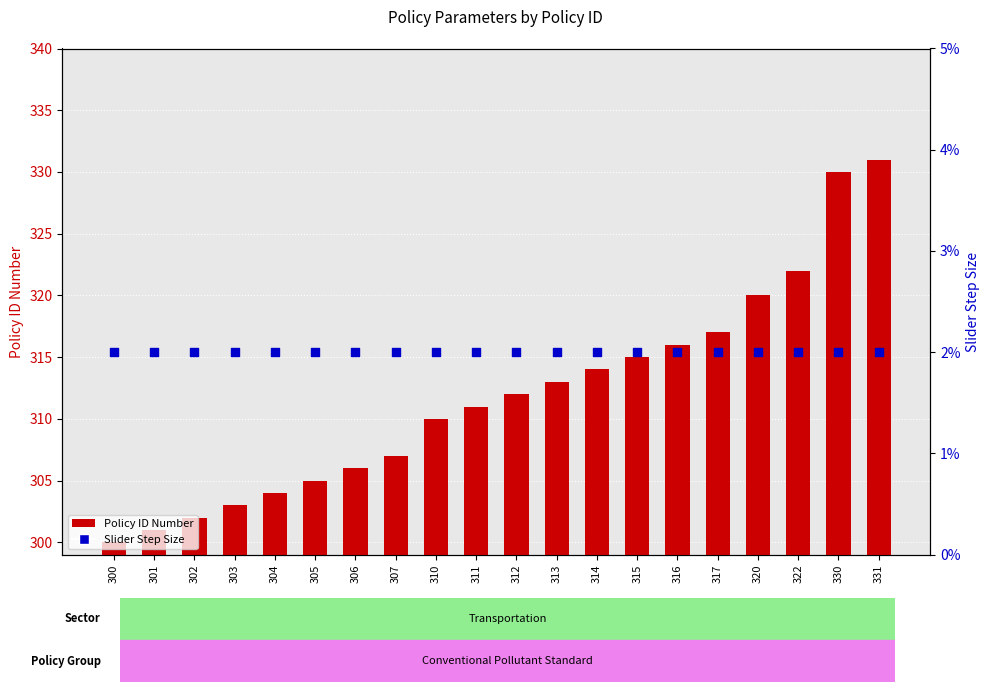

At which category is the sum across all series the highest?

331